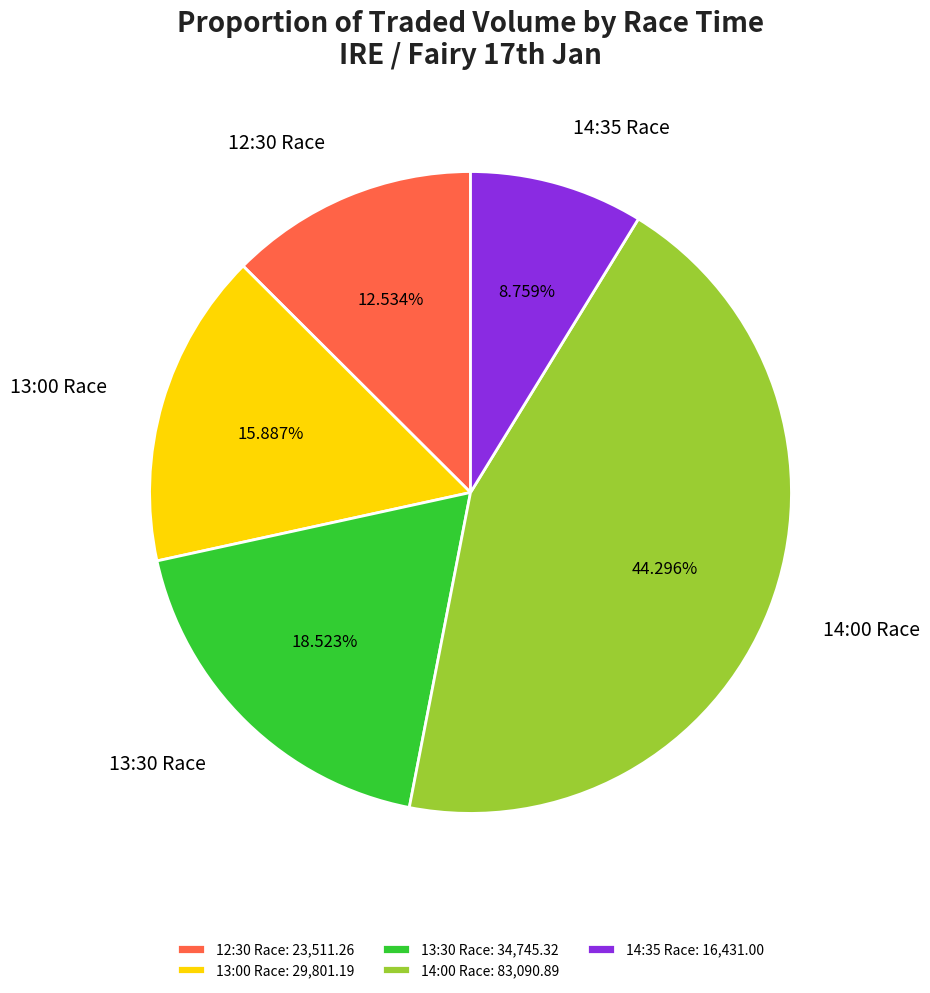

Is the sum of 13:00 Race and 14:00 Race greater than half?

Yes